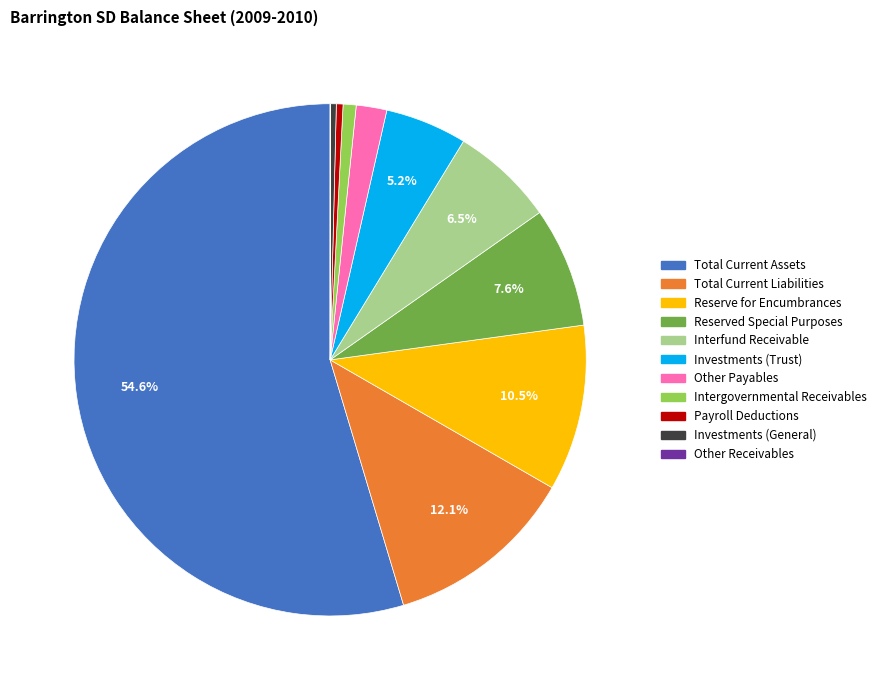

Which slice is the largest?

Total Current Assets